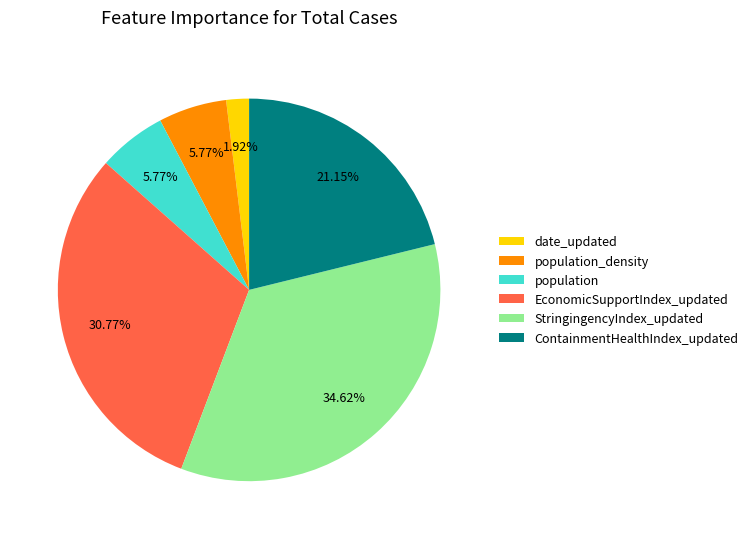

What is the smallest slice in the pie chart?

date_updated